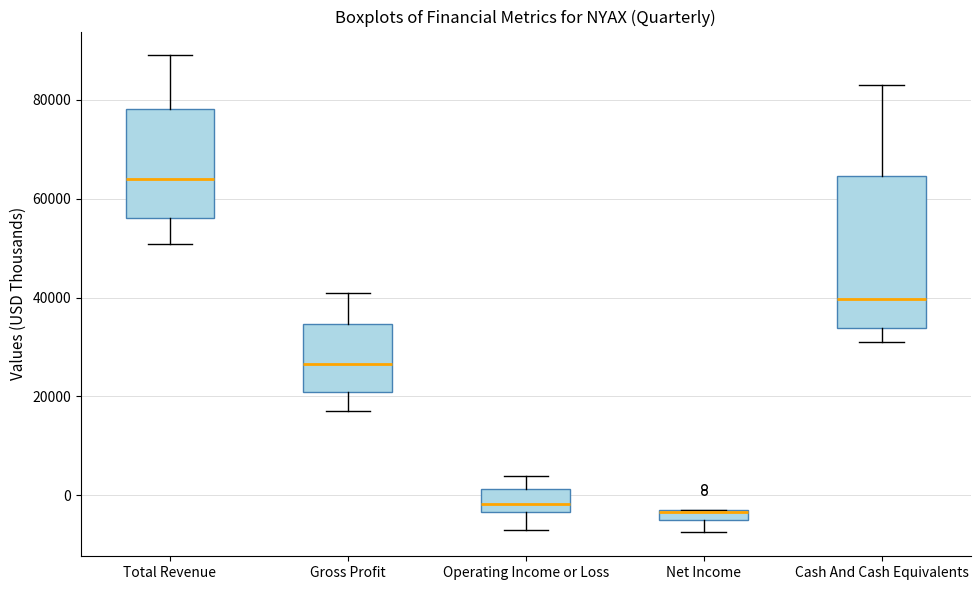

Which box is the tallest, from its lower edge to its upper edge?

Cash And Cash Equivalents